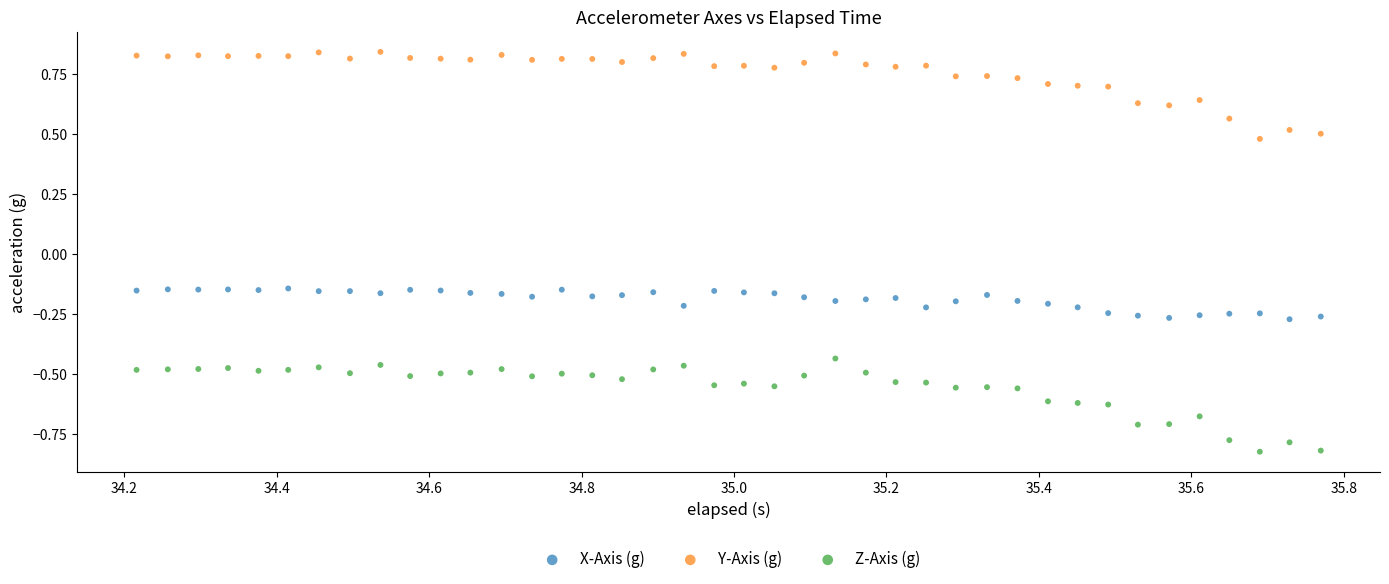

Which series reaches the minimum Y coordinate?

Z-Axis (g)